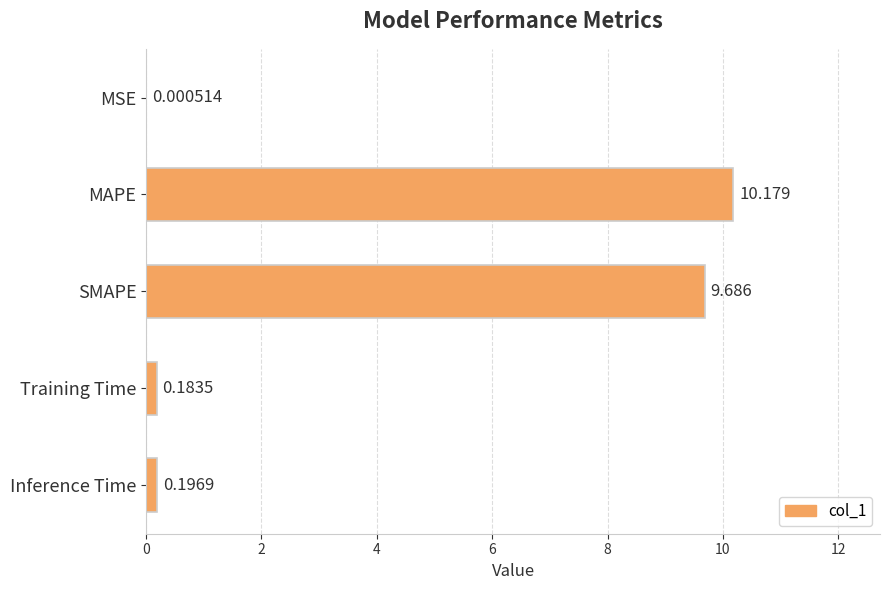

Which category has the highest value across all series?

MAPE